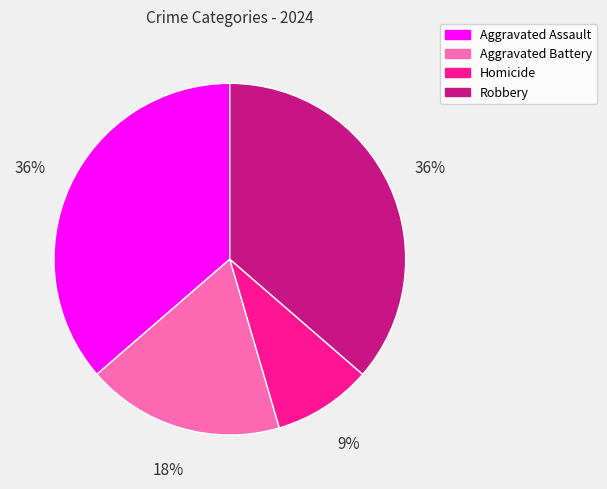

Which slice is the smallest?

Homicide